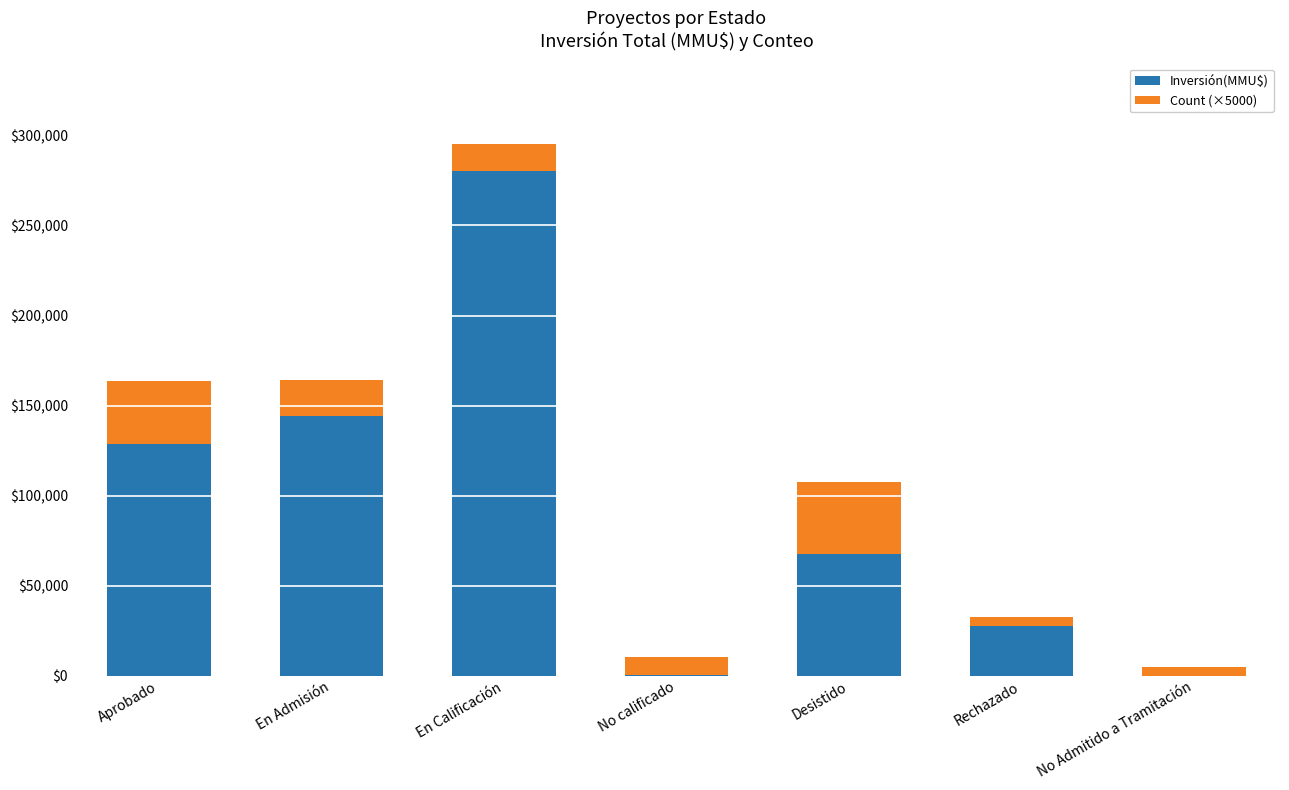

Read the Inversión(MMU$) value at Desistido.

67264